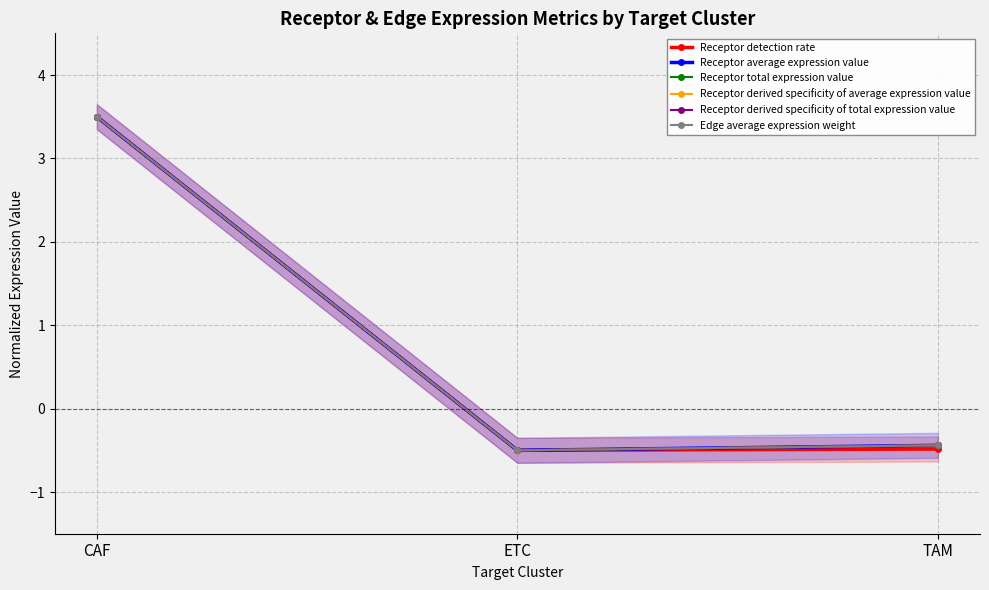

Reading left to right, what are all the values shown in this chart?

Receptor detection rate: CAF=3.5	ETC=-0.5	TAM=-0.5
Receptor average expression value: CAF=3.5	ETC=-0.5	TAM=-0.4
Receptor total expression value: CAF=3.5	ETC=-0.5	TAM=-0.4
Receptor derived specificity of average expression value: CAF=3.5	ETC=-0.5	TAM=-0.4
Receptor derived specificity of total expression value: CAF=3.5	ETC=-0.5	TAM=-0.4
Edge average expression weight: CAF=3.5	ETC=-0.5	TAM=-0.4